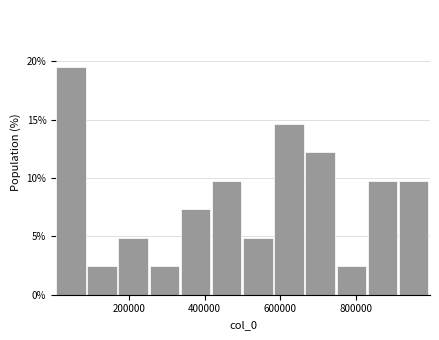

Reading left to right, list every bar in this chart as the range it spans on the x-axis followed by its height. Neither the bar edges nor the heights are printed on the chart, so give them approximately, as read against the axes.

0 to 80000: 19.5
80000 to 180000: 2.5
180000 to 260000: 5.0
260000 to 340000: 2.5
340000 to 420000: 7.5
420000 to 500000: 10.0
500000 to 580000: 5.0
580000 to 660000: 14.5
660000 to 740000: 12.0
740000 to 840000: 2.5
840000 to 920000: 10.0
920000 to 1000000: 10.0